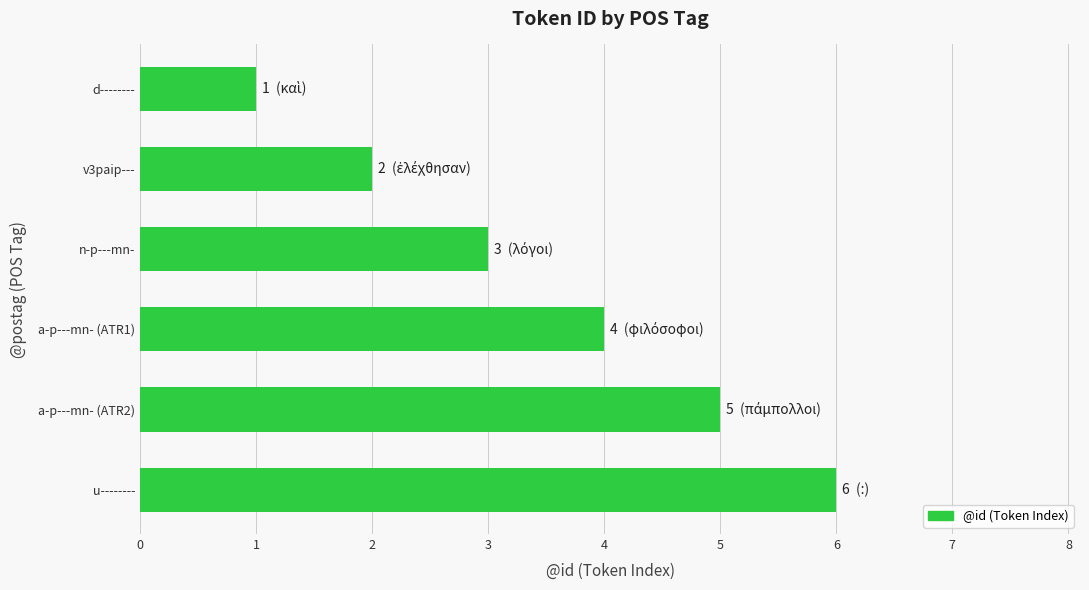

What position from the bottom is u--------?

1